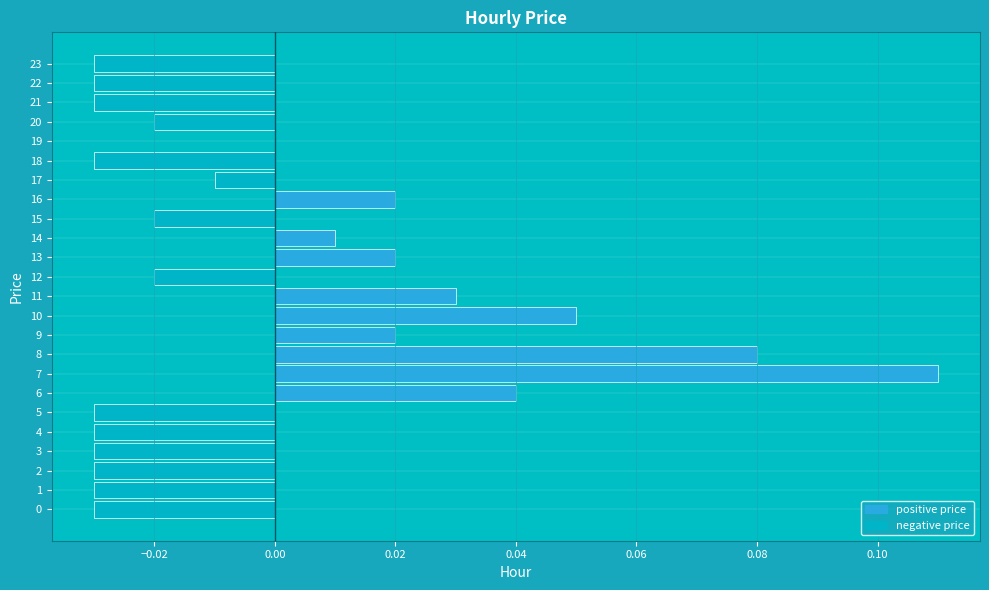

Which has a higher value, 21 or 20?

20